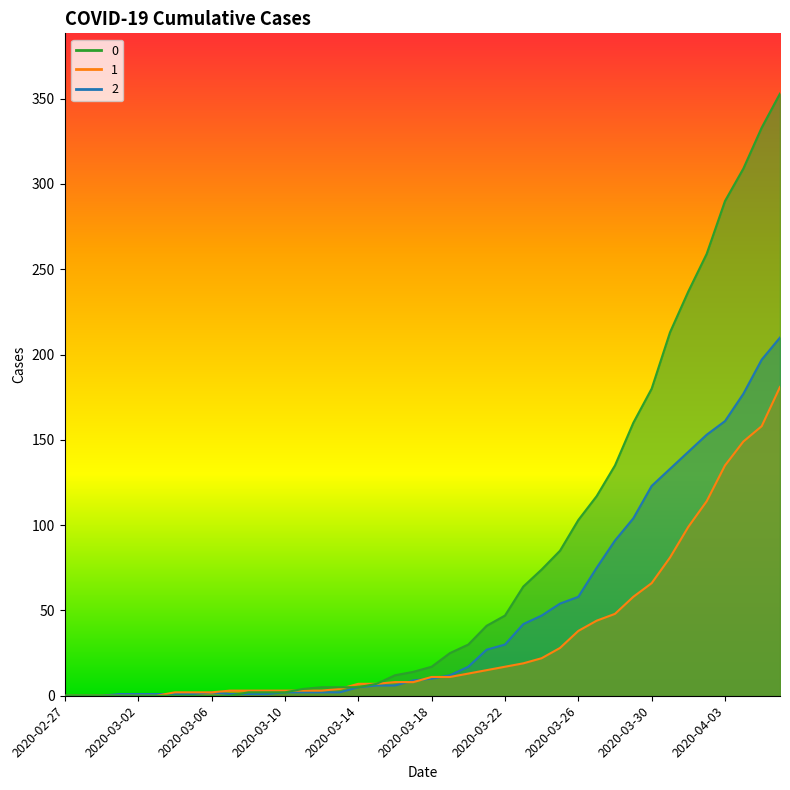

The 2 series shows 285 at 2020-04-04. True or false?

False